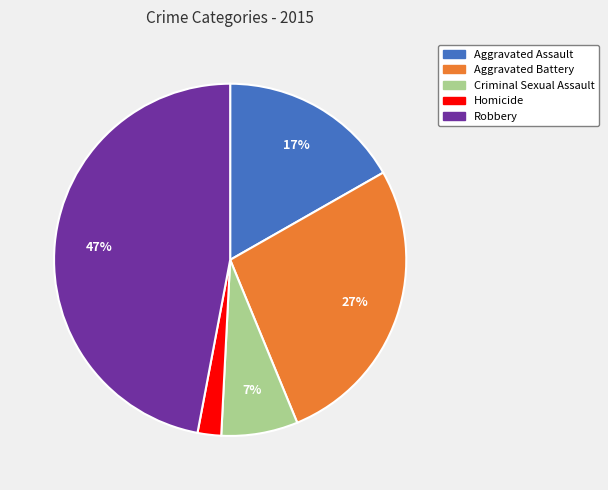

Is it true that Aggravated Assault is 17% of the pie?

True